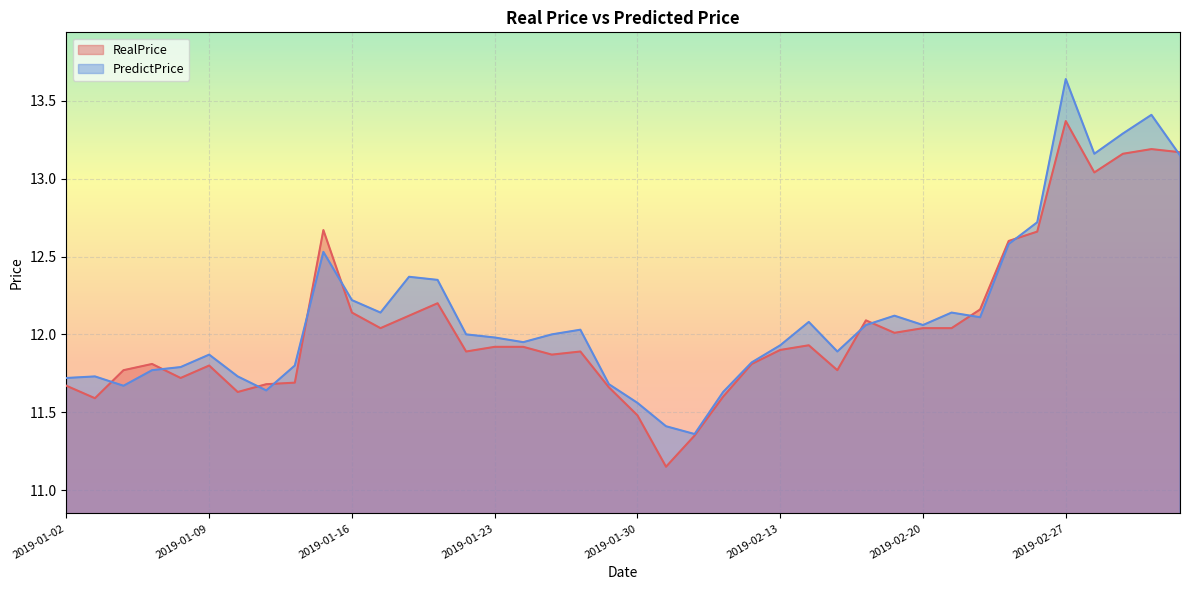

At which label does PredictPrice first exceed 12?

2019-01-15